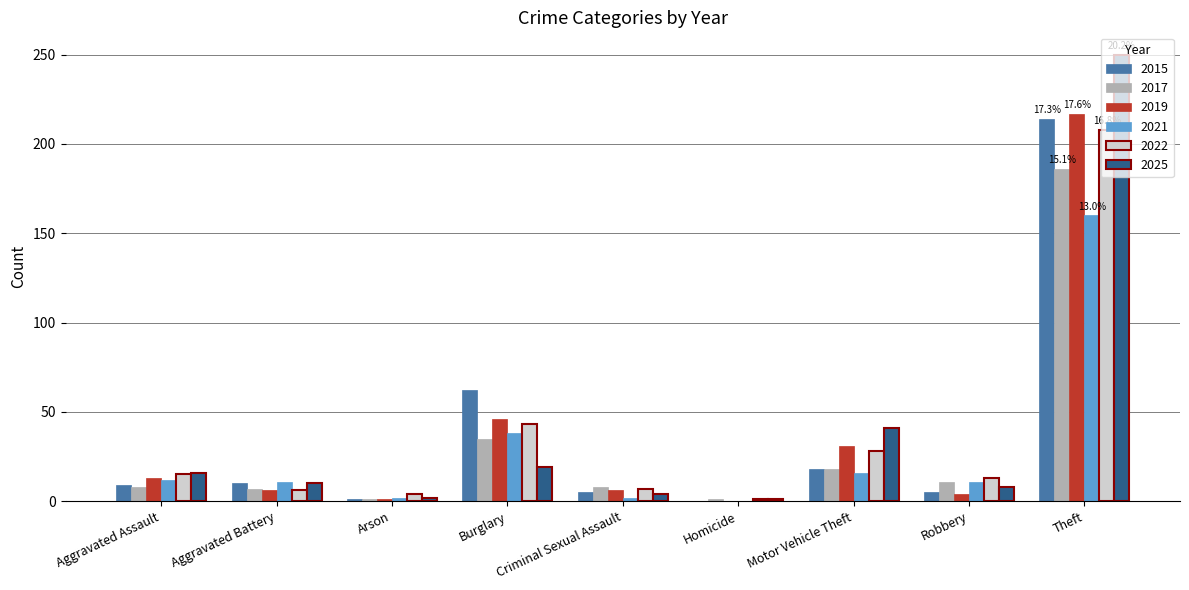

At which label is 2022 closest to 104?

Burglary